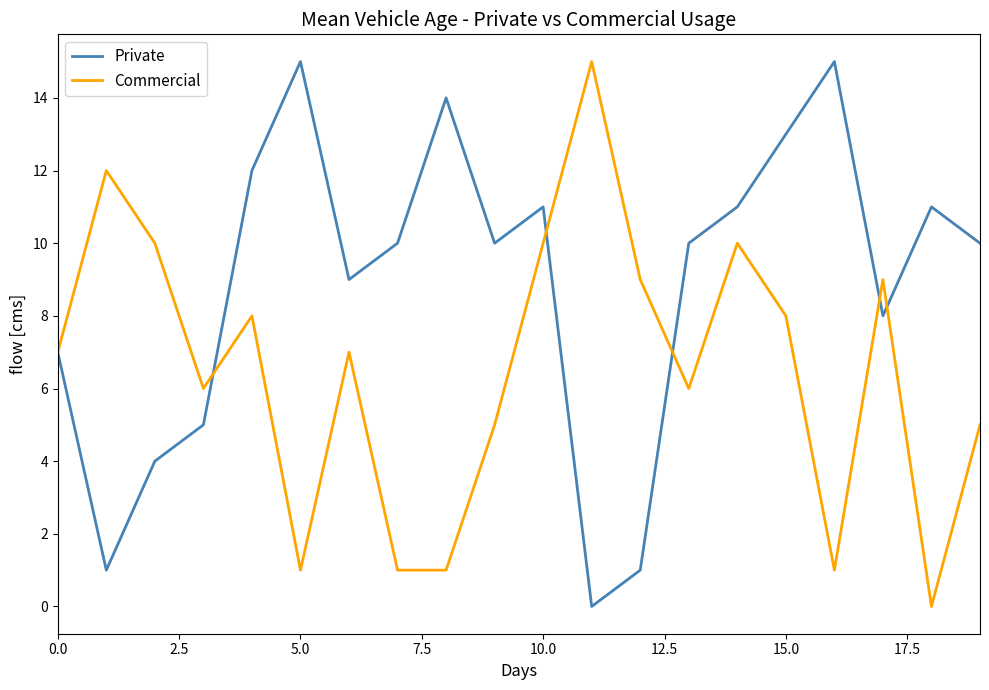

What are all the series names shown in the legend?

Private, Commercial